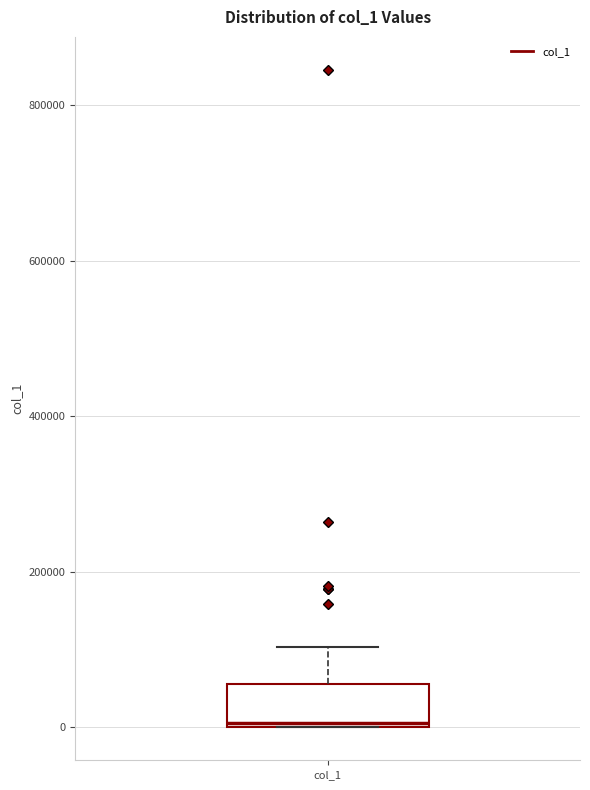

Transcribe this box plot: give where the median line is, the range the box spans, and where the two whiskers end, as read against the y-axis. The values are not printed on the chart, so give them approximately, as read against the axis.

median 0, box 0 to 60000, whiskers 0 to 100000